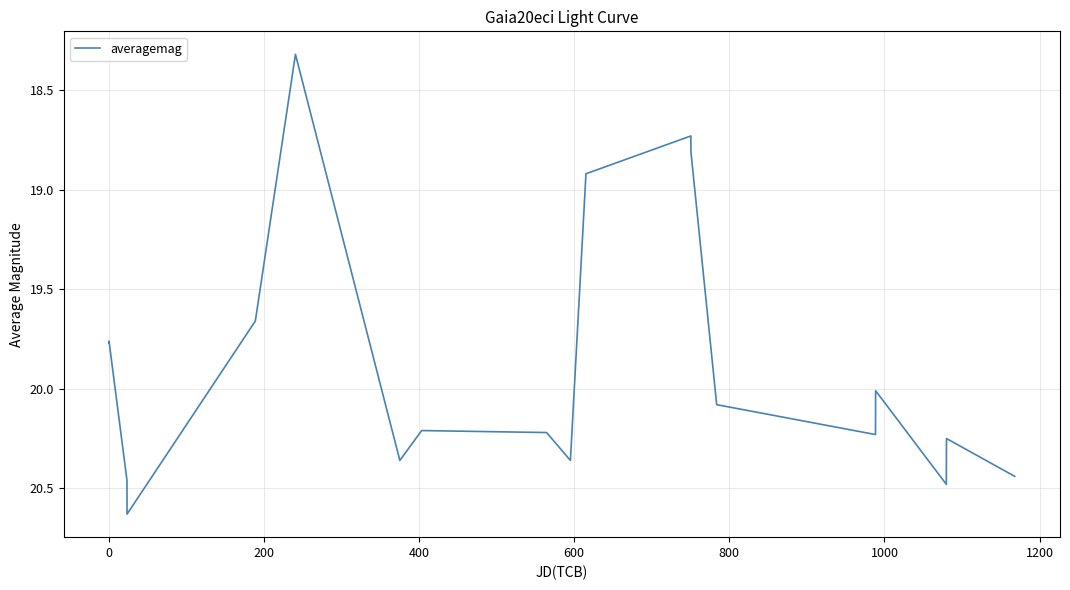

What is the smallest value displayed?

18.3